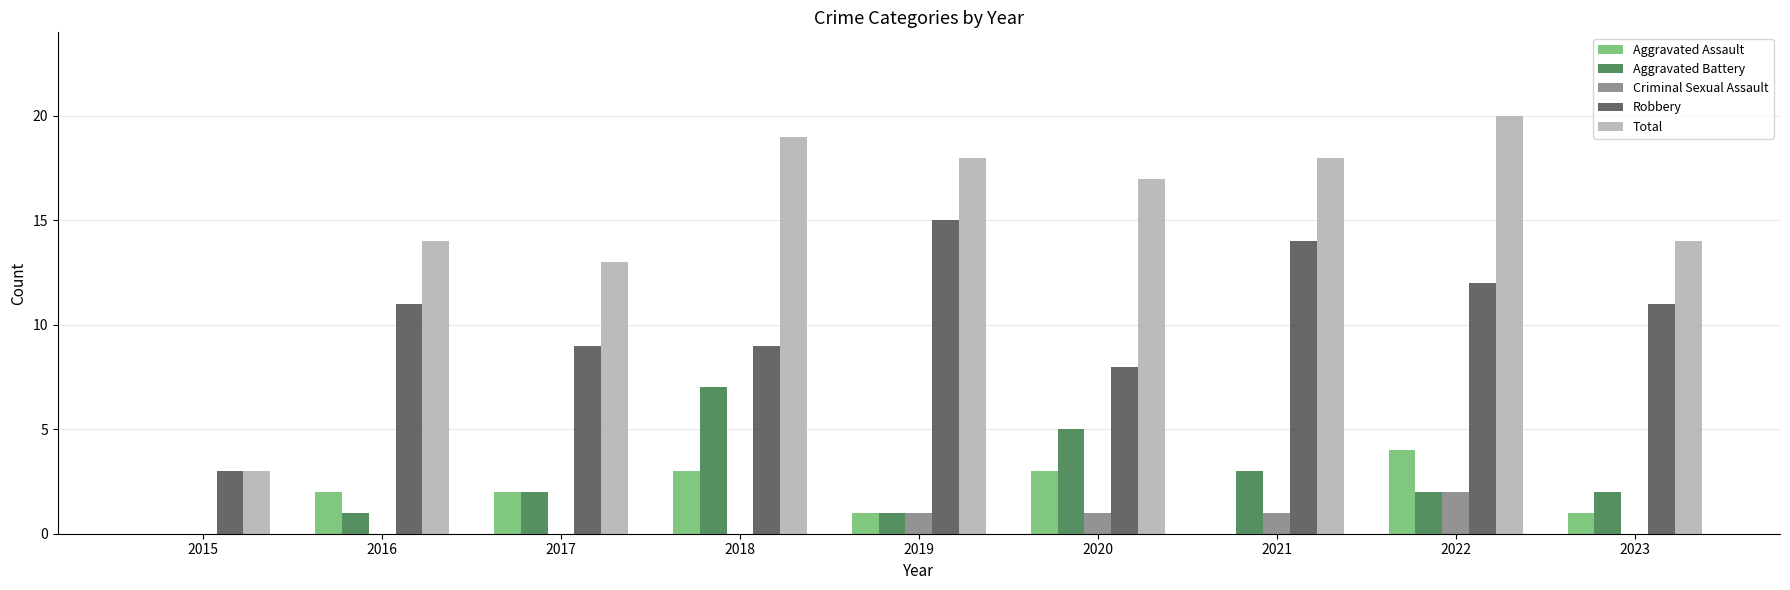

Read the Aggravated Assault value at 2022.

4